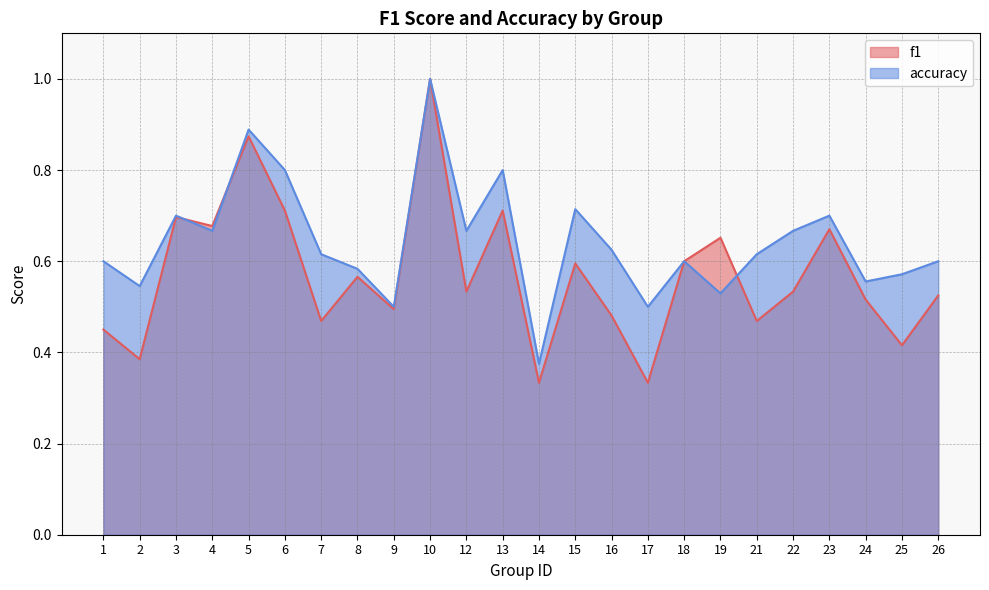

At which label does accuracy reach its minimum?

14